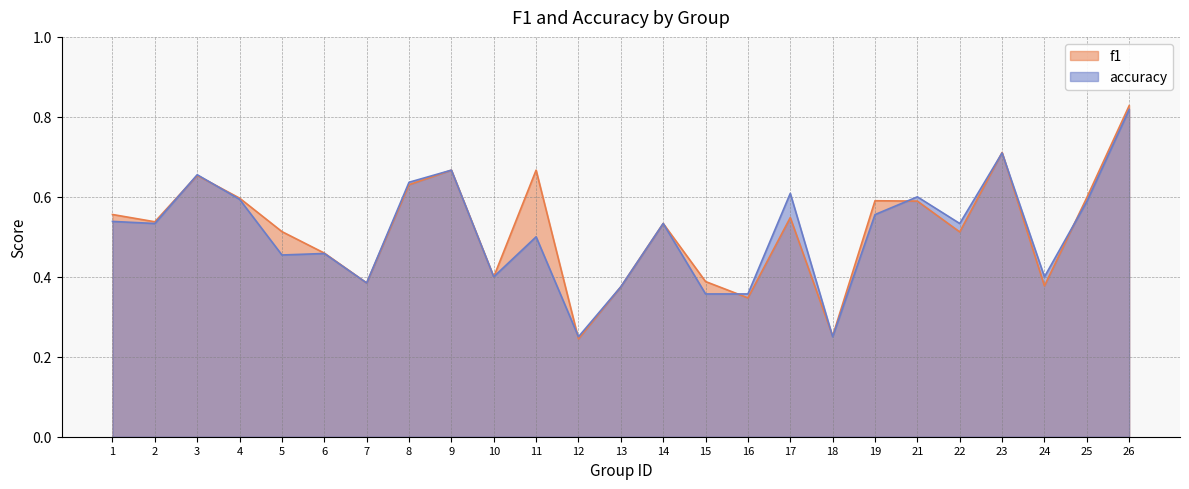

What is the maximum value shown in the chart?

0.8